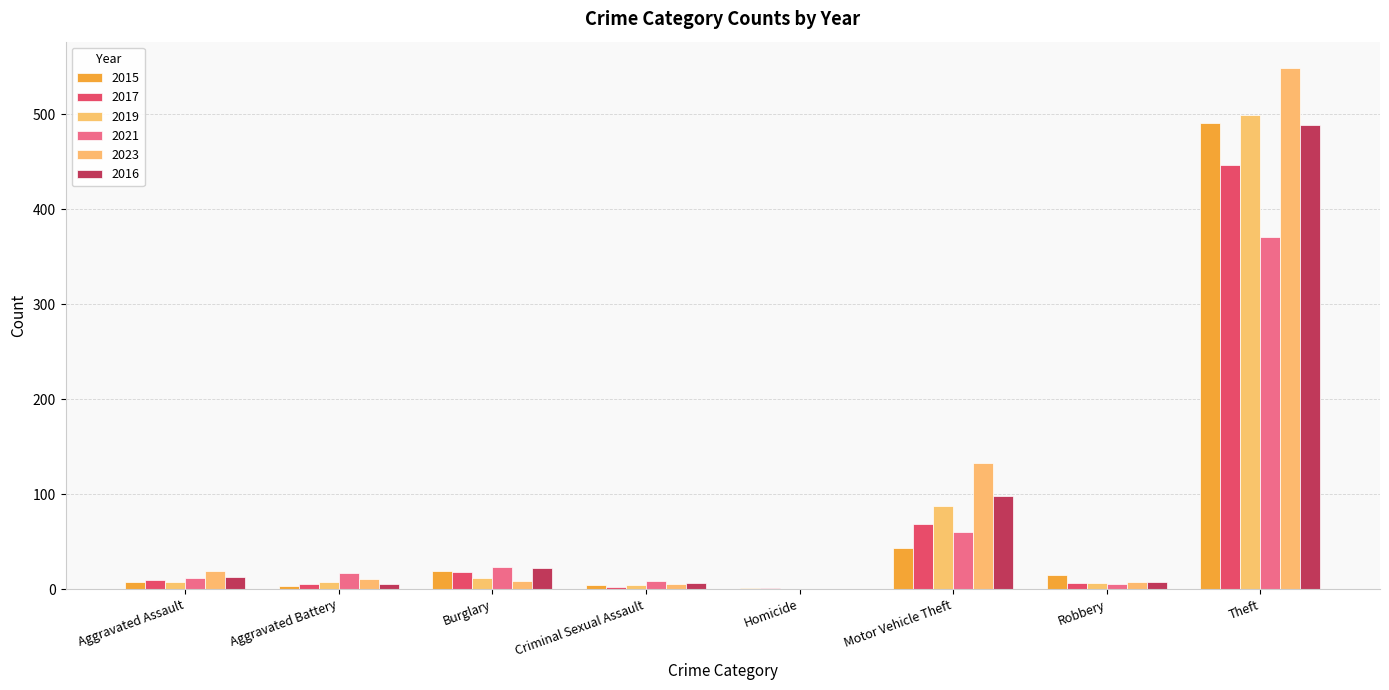

Which series has the largest range (max minus min)?

2023